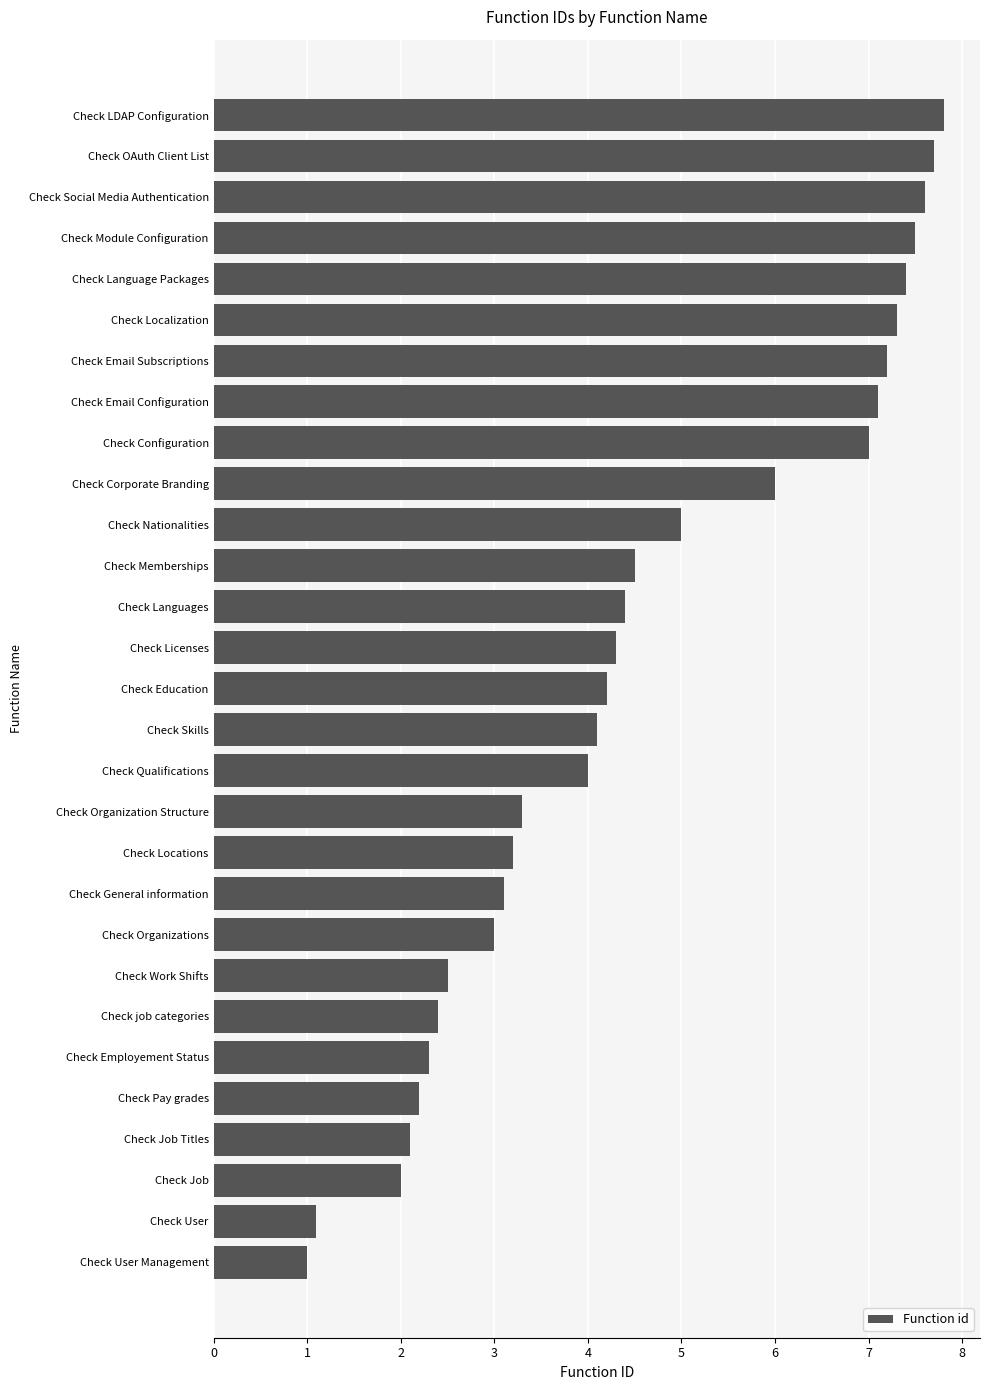

Rank the categories by value from highest to lowest.

Check LDAP Configuration, Check OAuth Client List, Check Social Media Authentication, Check Module Configuration, Check Language Packages, Check Localization, Check Email Subscriptions, Check Email Configuration, Check Configuration, Check Corporate Branding, Check Nationalities, Check Memberships, Check Languages, Check Licenses, Check Education, Check Skills, Check Qualifications, Check Organization Structure, Check Locations, Check General information, Check Organizations, Check Work Shifts, Check job categories, Check Employement Status, Check Pay grades, Check Job Titles, Check Job, Check User, Check User Management